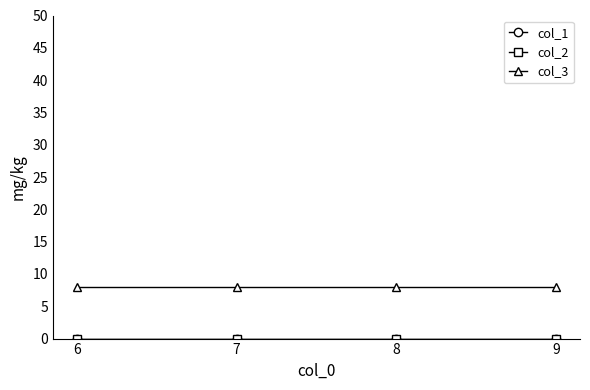

Is this an area chart (filled region under the line)?

No